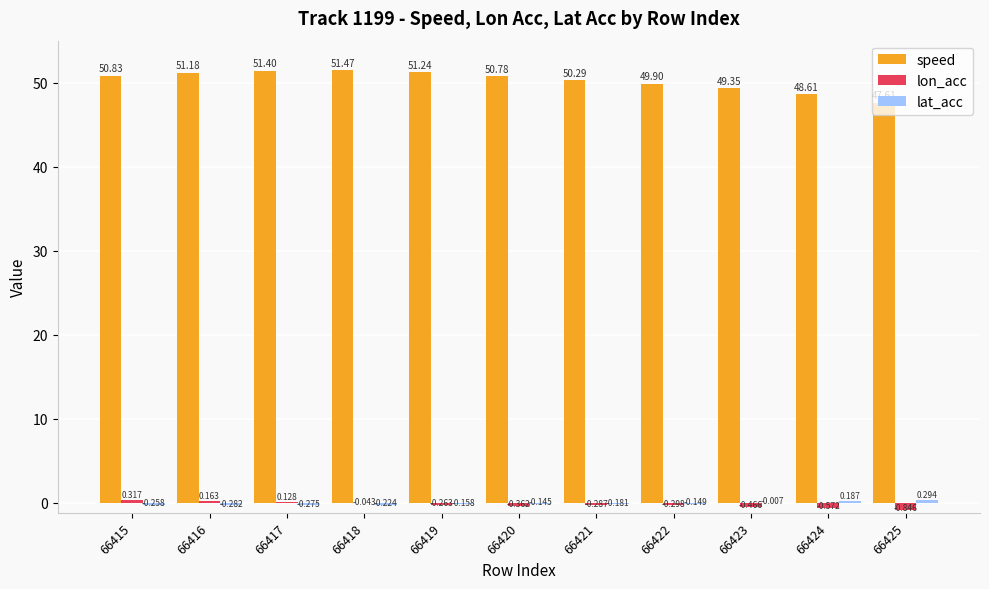

Is the value of speed at 66416 greater than the value of lon_acc at 66423?

Yes